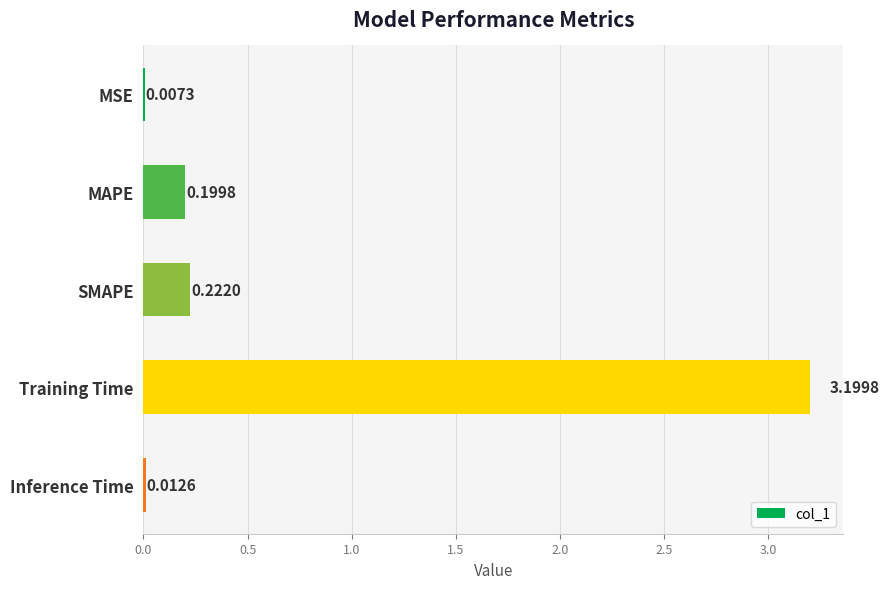

What is the sum of all values?

3.6